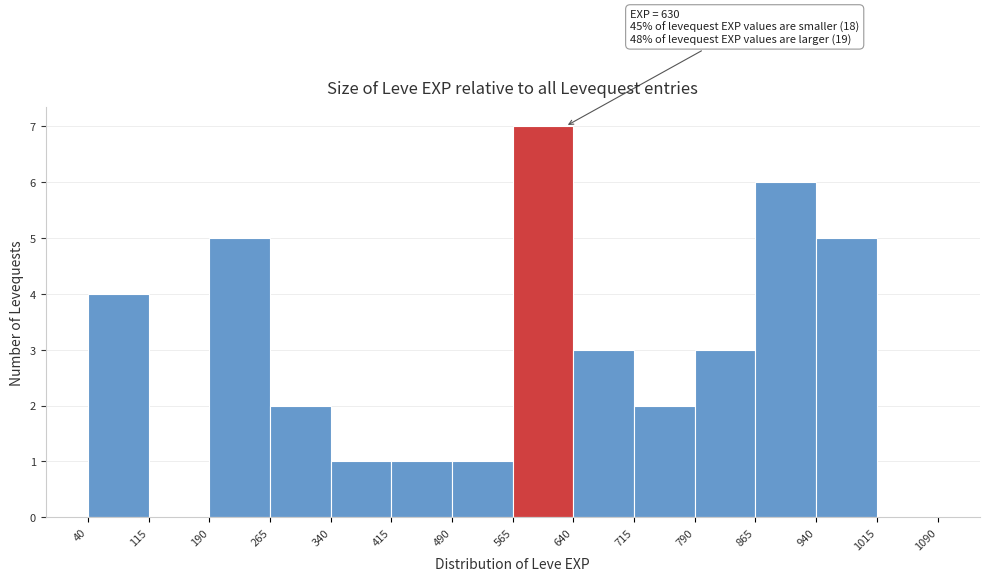

Over which range of the x-axis is the bar tallest?

565 to 640